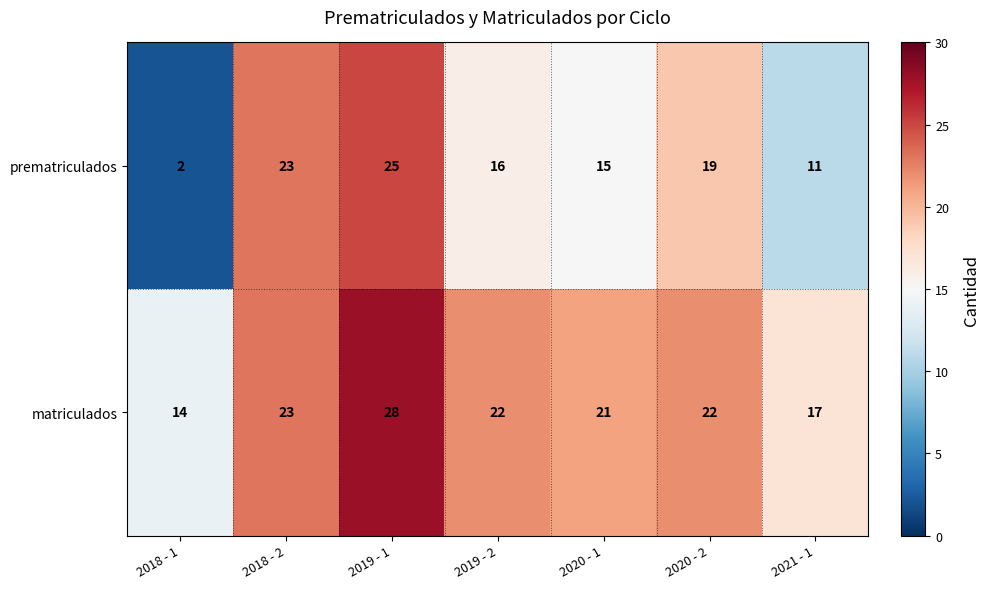

Rank the series at 2020 - 2 from highest to lowest value.

matriculados, prematriculados